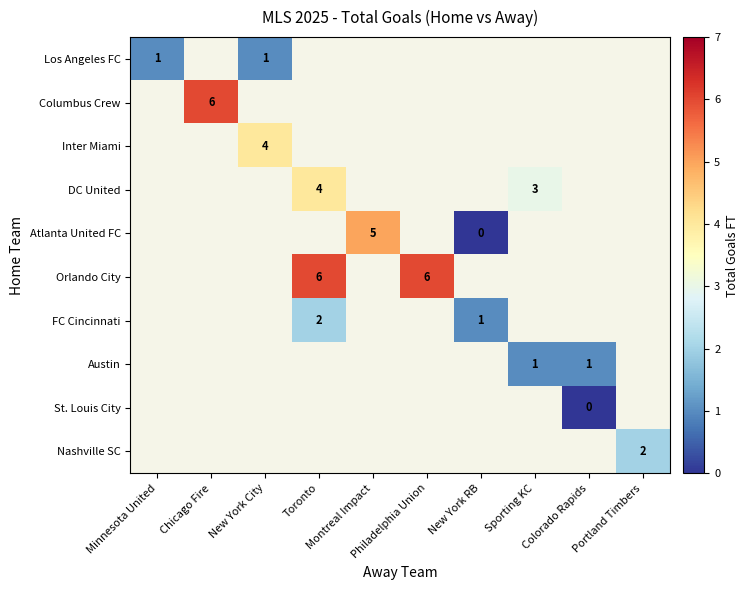

Rank the series at Colorado Rapids from highest to lowest value.

Los Angeles FC, Columbus Crew, Inter Miami, DC United, Atlanta United FC, Orlando City, FC Cincinnati, Austin, St. Louis City, Nashville SC